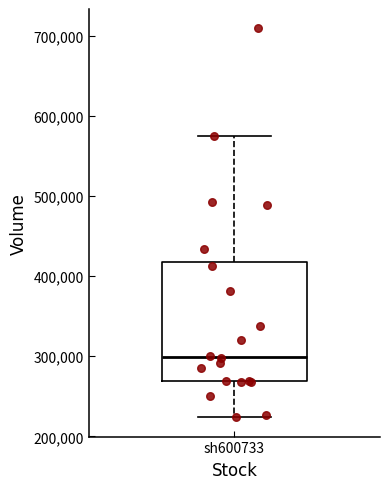

Where does the median line of the box for sh600733 sit on the y-axis? The values are not printed on the chart, so give them approximately, as read against the axis.

300000